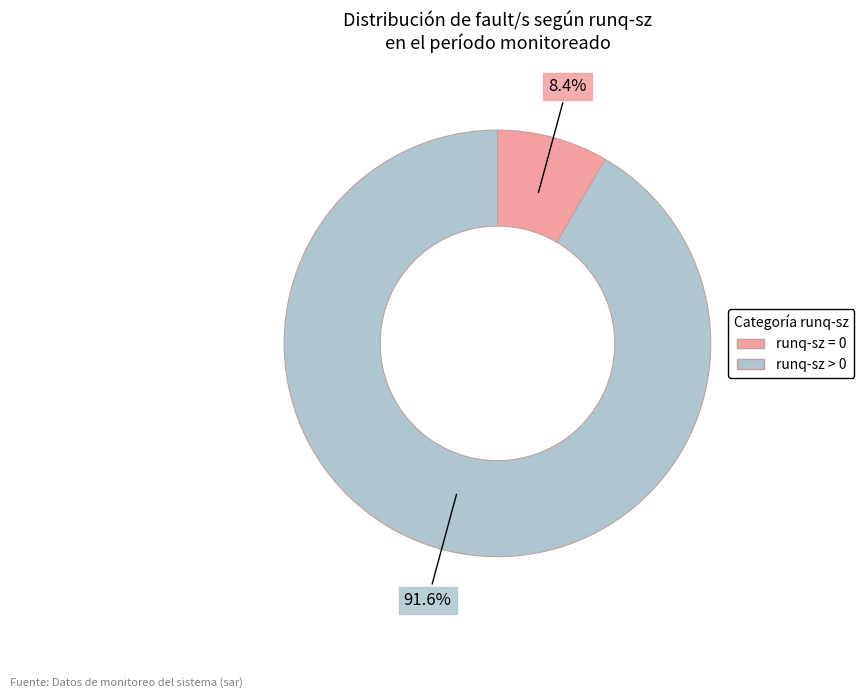

Does any single category account for the majority?

Yes